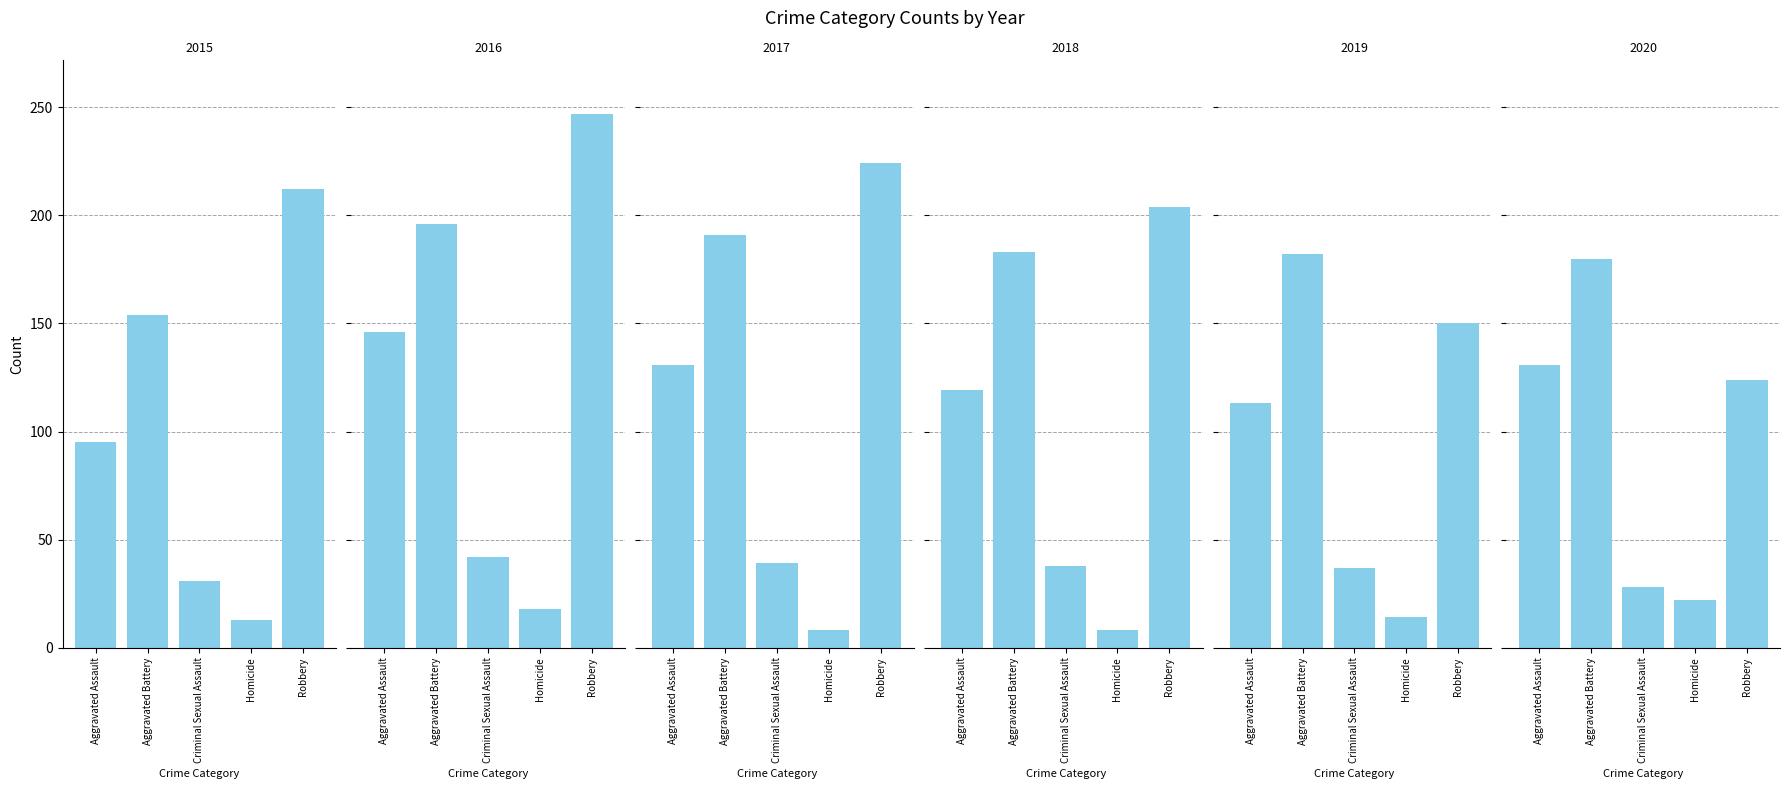

How many bars are there in total?

30